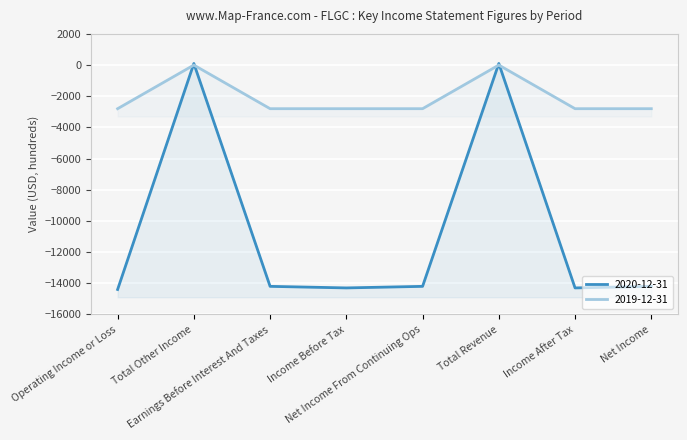

What is the label of the 3rd point from the right?

Total Revenue